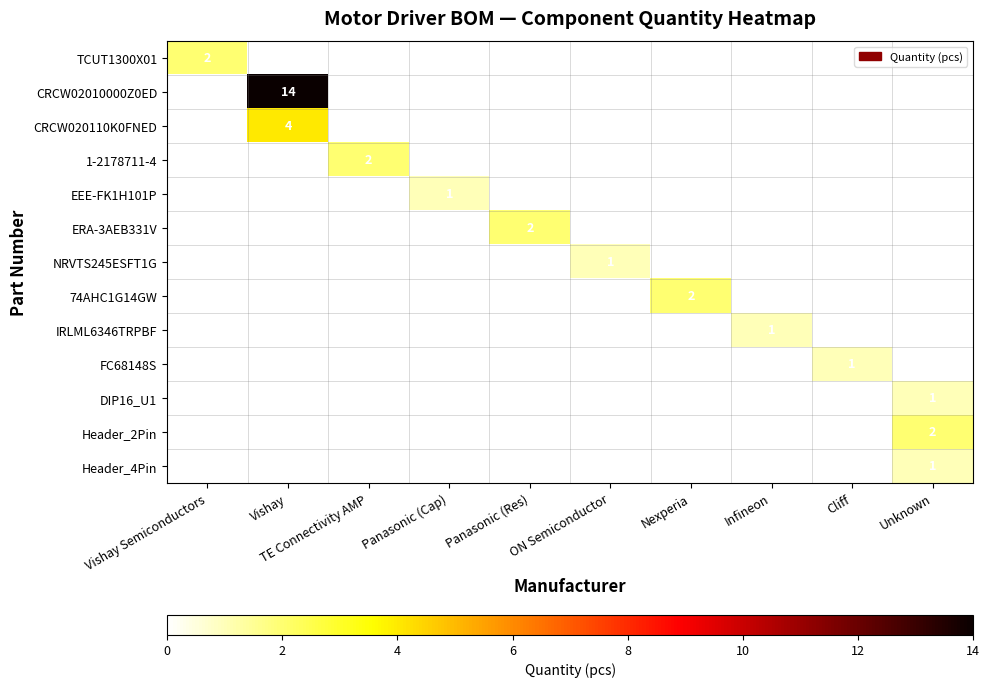

How many values in the 1-2178711-4 series exceed 0?

1